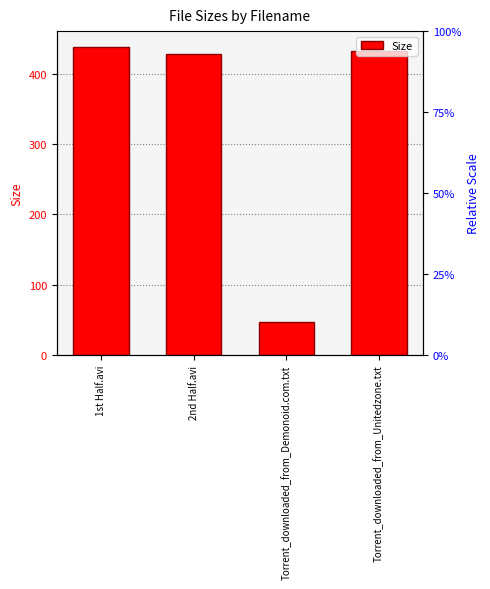

What is the value of the 4th bar from the left?

432.0